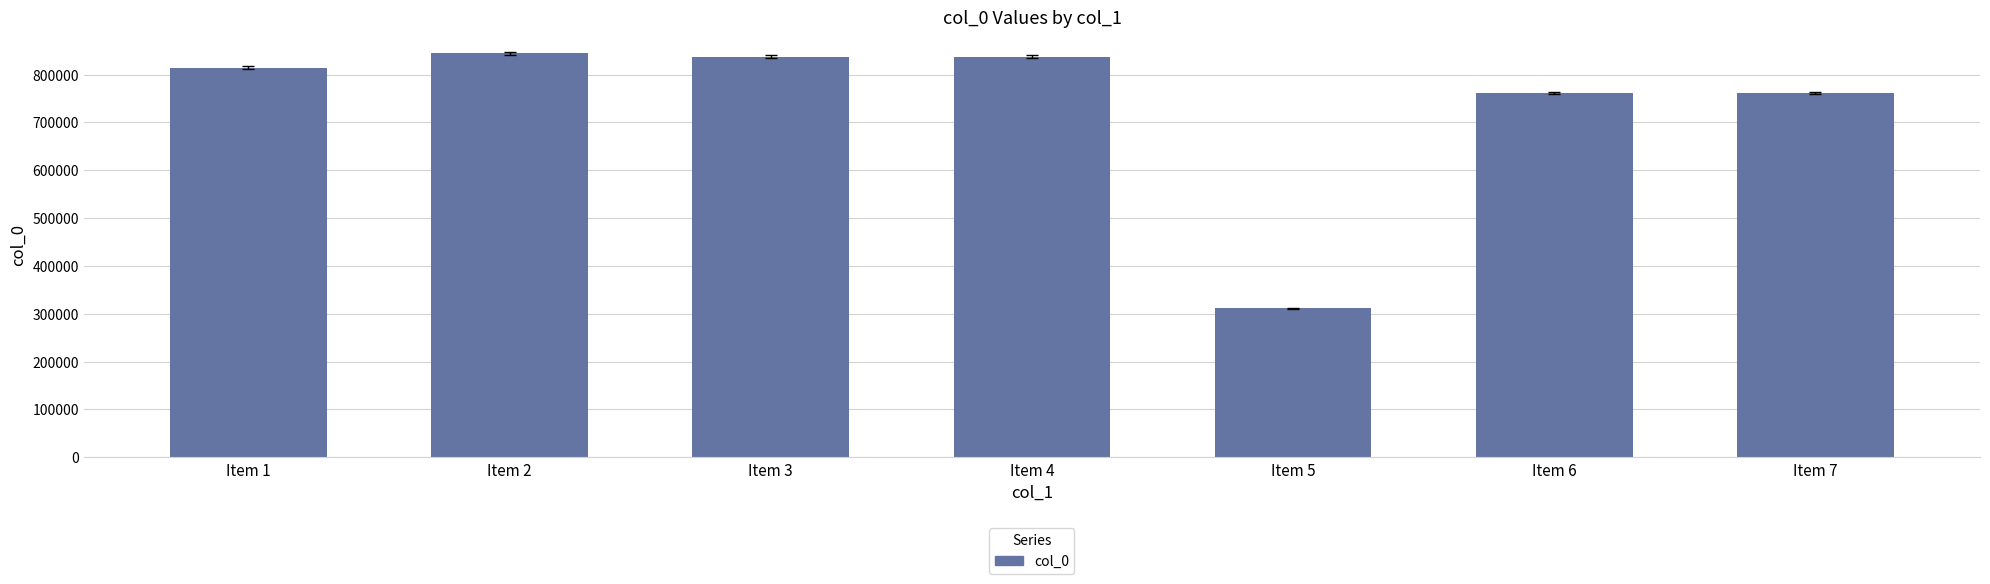

Read the value at Item 4.

837344